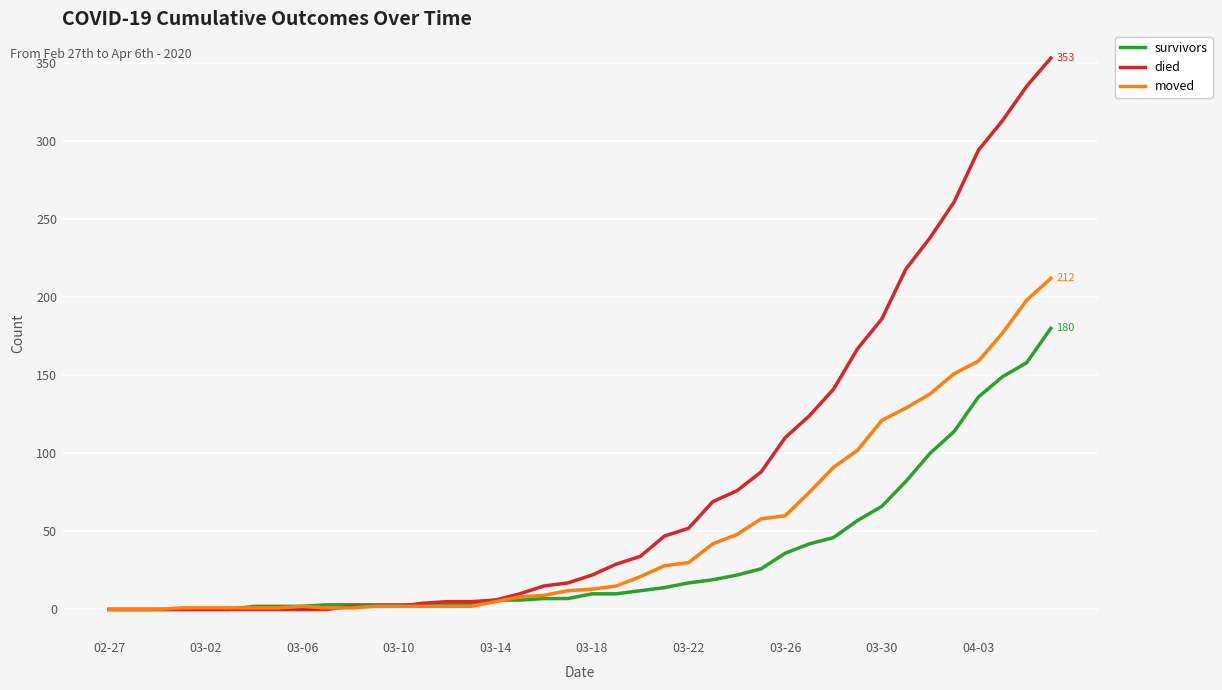

Rank the series by their maximum value, from highest to lowest.

died, moved, survivors